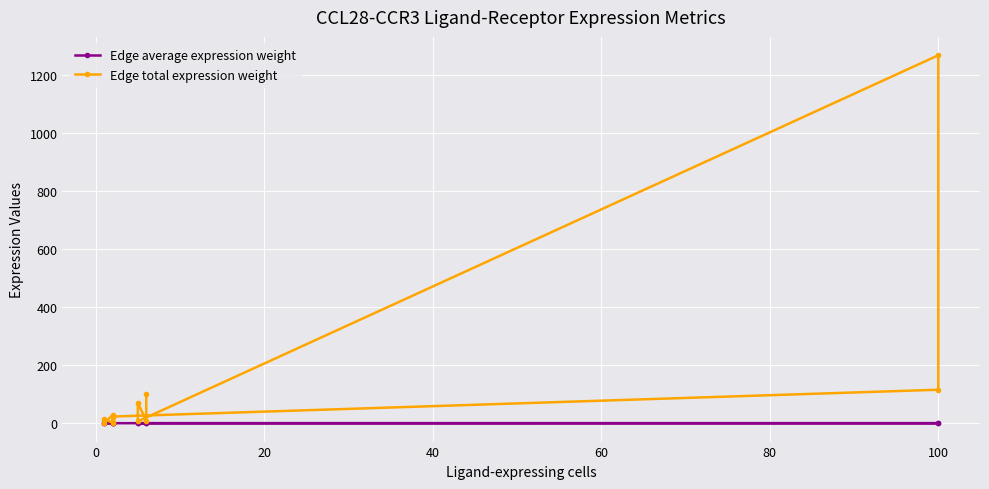

What are all the series names shown in the legend?

Edge average expression weight, Edge total expression weight